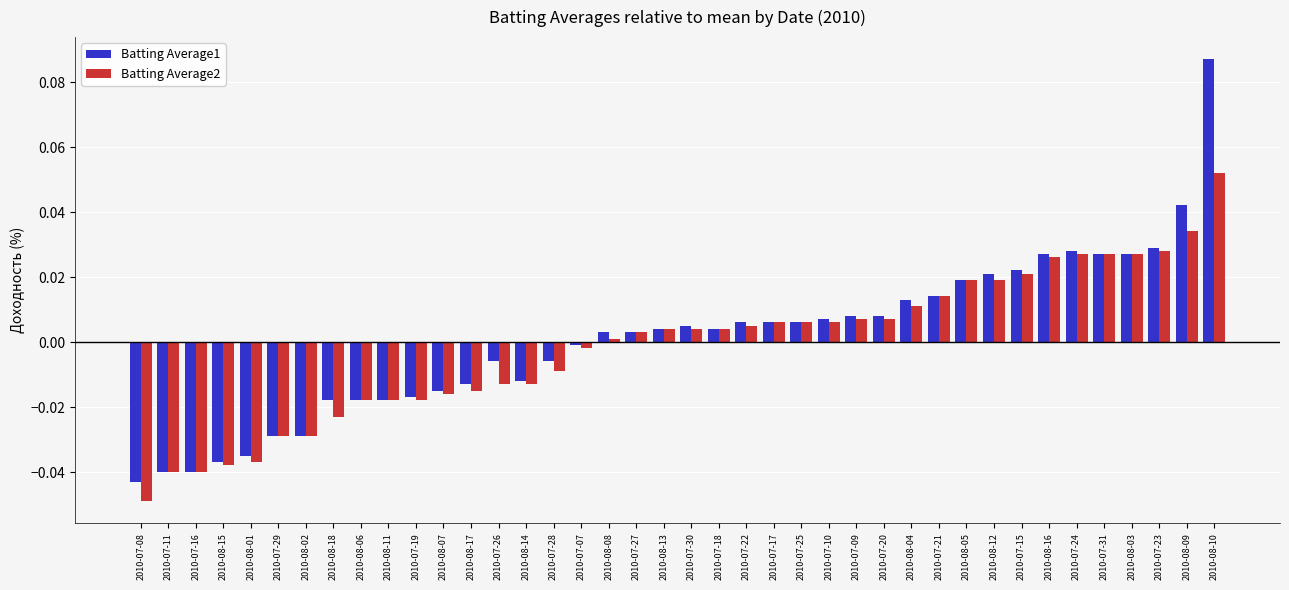

How many values in Batting Average2 are below zero?

17